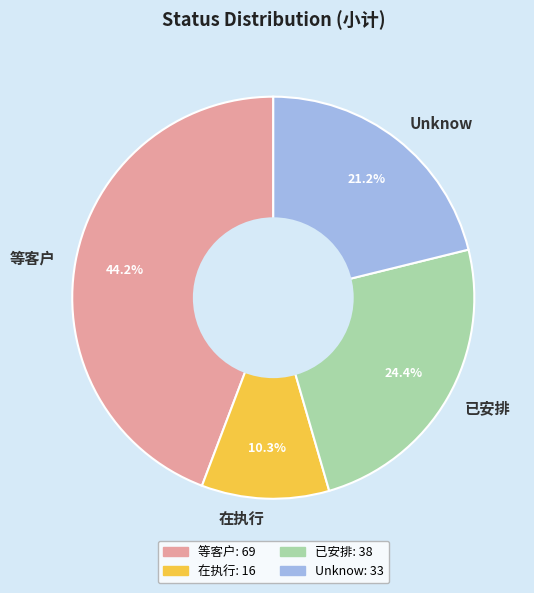

How many segments does this pie chart have?

4